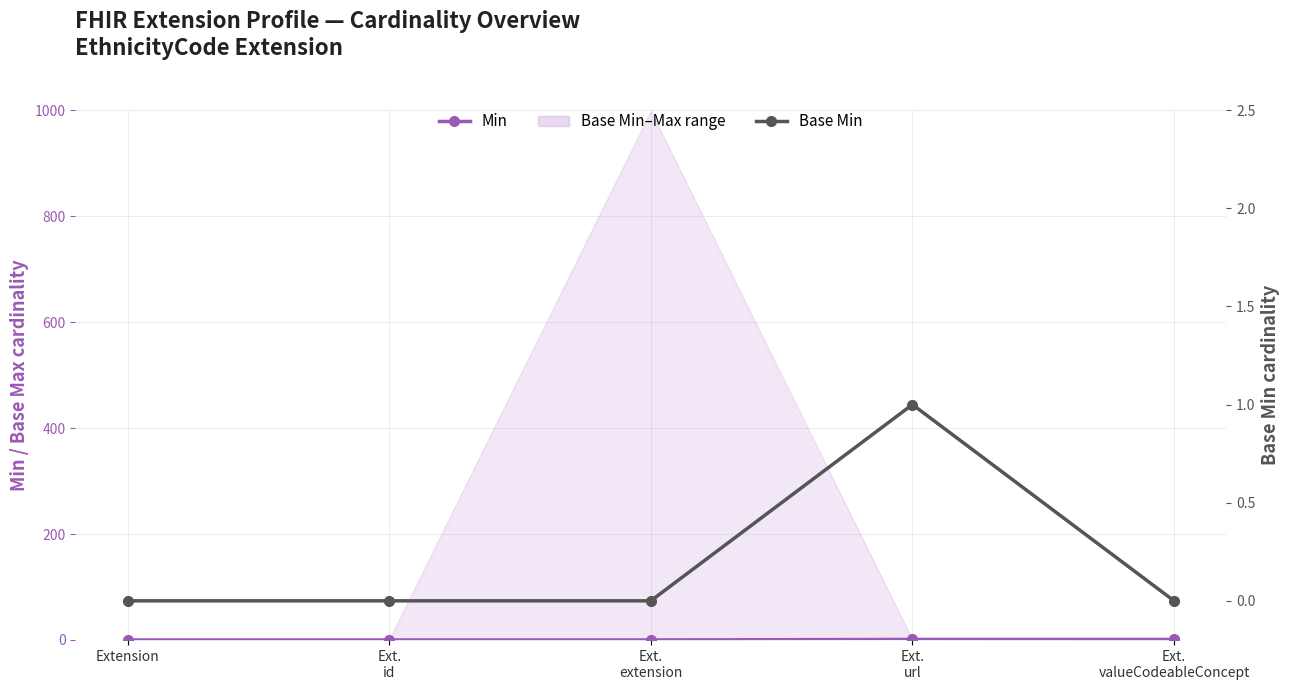

What is the sum of the Min values at Ext.
extension and Ext.
url?

1